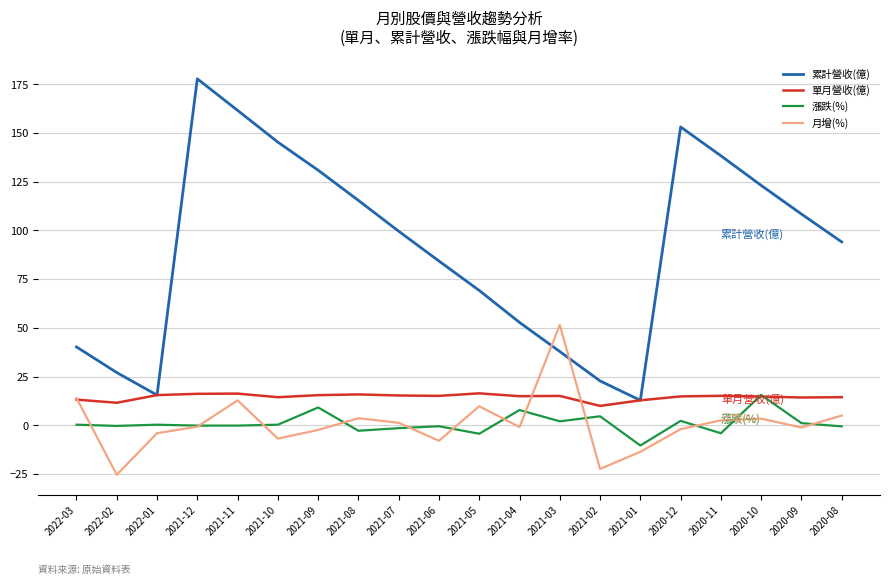

What is the approximate value of 月增(%) at 2022-01?

-4.0